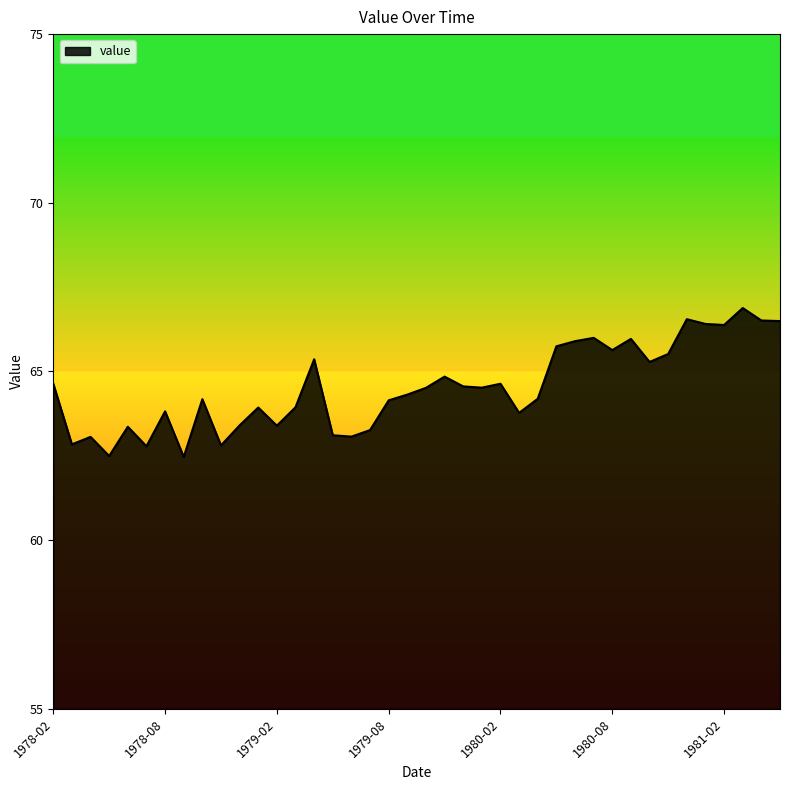

What is the minimum value shown in the chart?

62.5